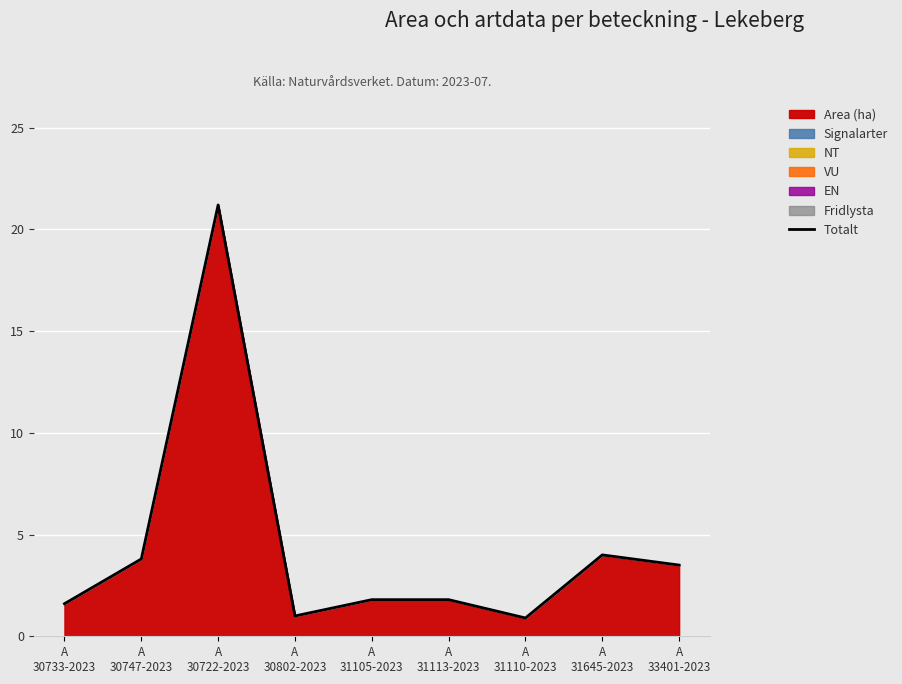

What is the maximum value shown in the chart?

21.2